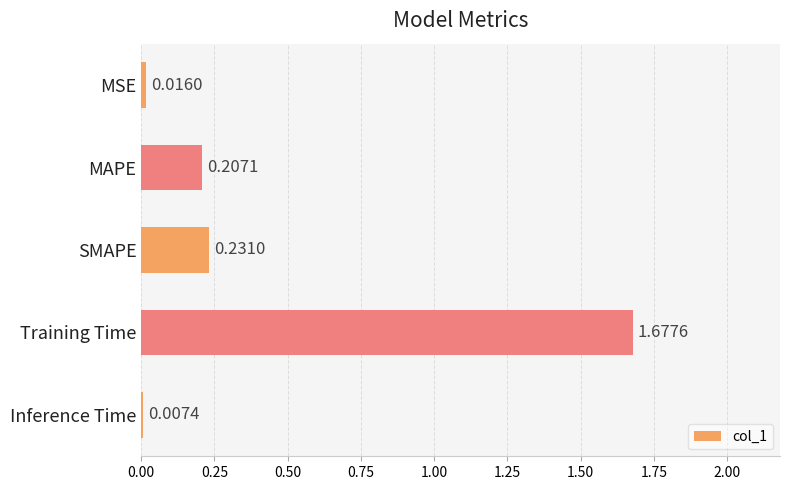

List the labels in order of value, smallest first.

Inference Time, MSE, MAPE, SMAPE, Training Time